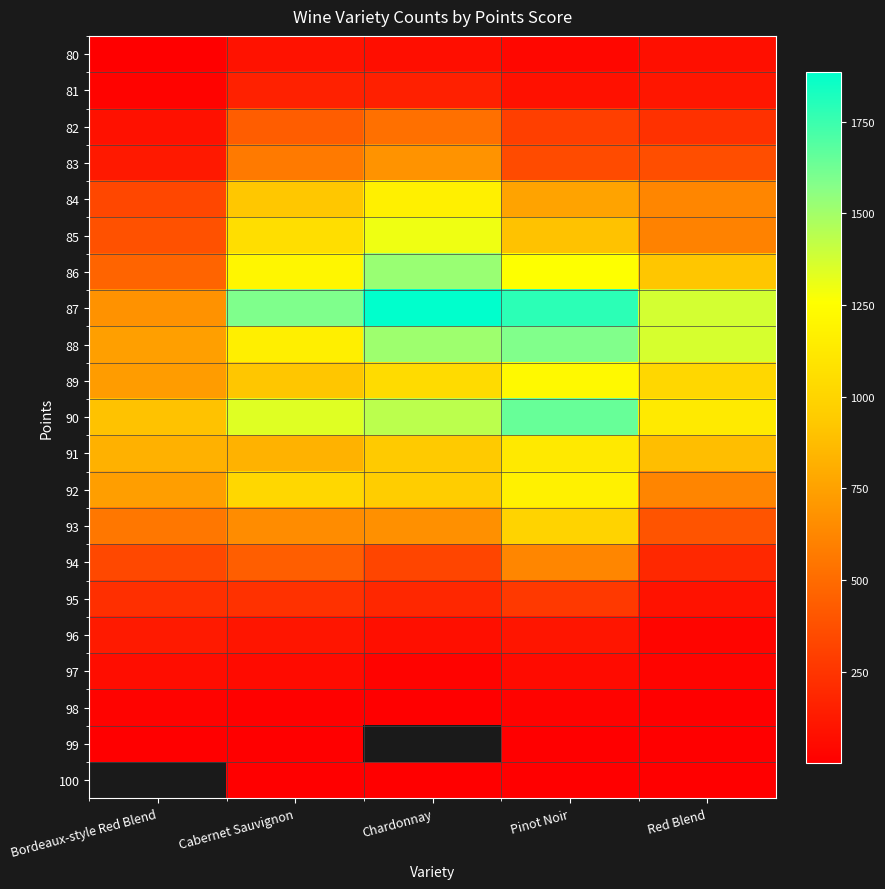

How many 100 values are between 2 and 3?

4